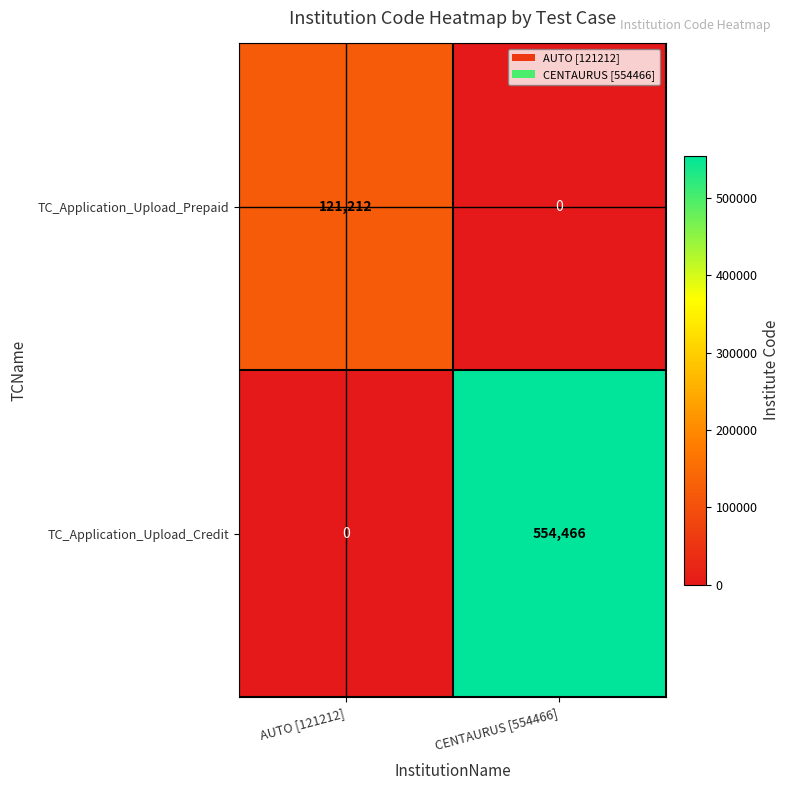

Reading left to right, extract all data points from this chart.

TC_Application_Upload_Prepaid: 121212	0
TC_Application_Upload_Credit: 0	554466